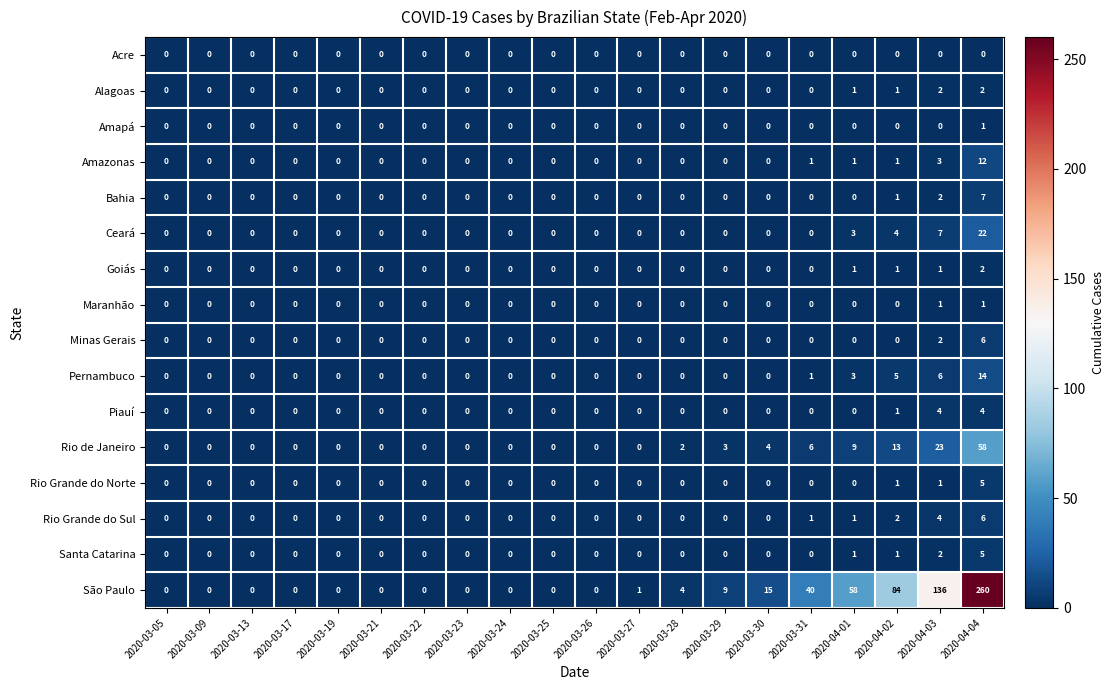

True or false: São Paulo has a value of -102 at 2020-03-23.

False